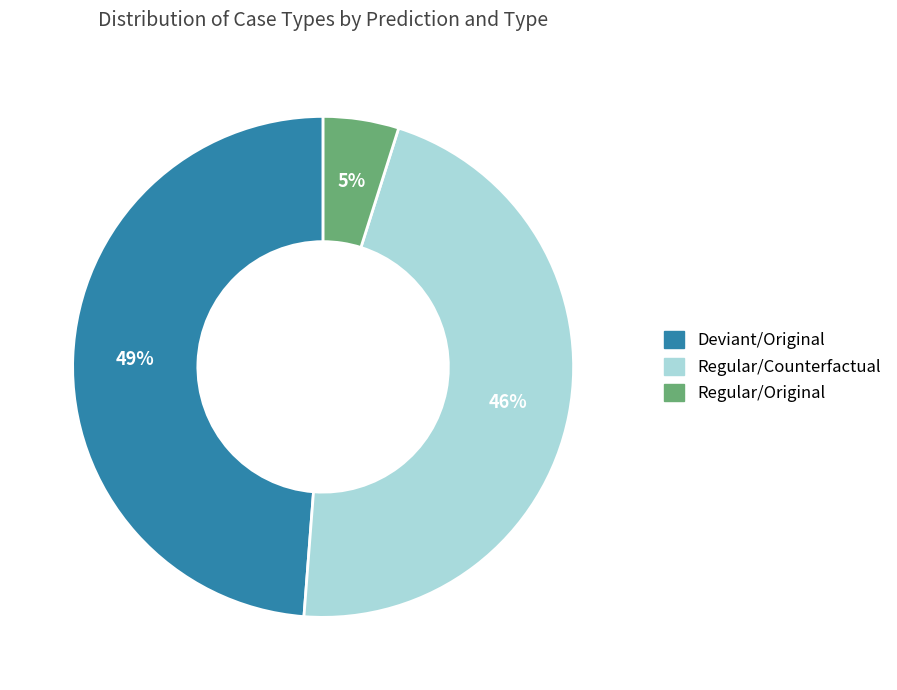

To the nearest percent, what is the average slice percentage?

33%